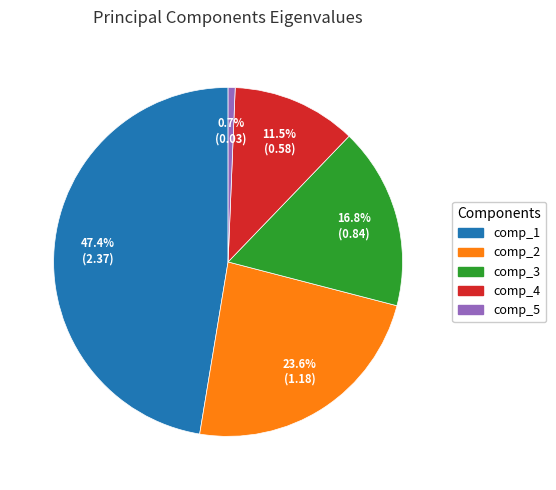

To the nearest percent, what is the difference between the comp_1 and comp_4 slice percentages?

36%